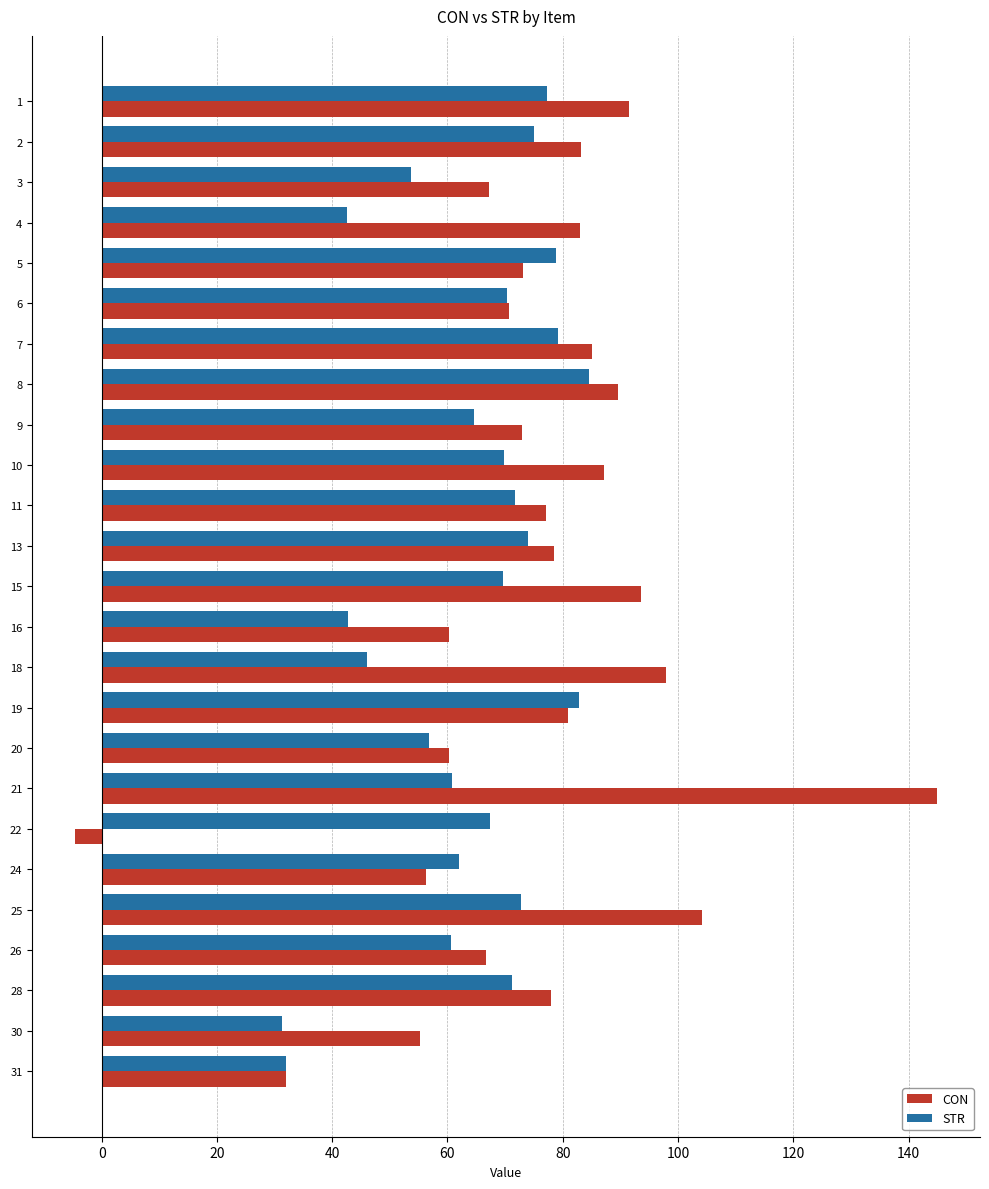

What is the difference between the CON values at 2 and 8?

6.4